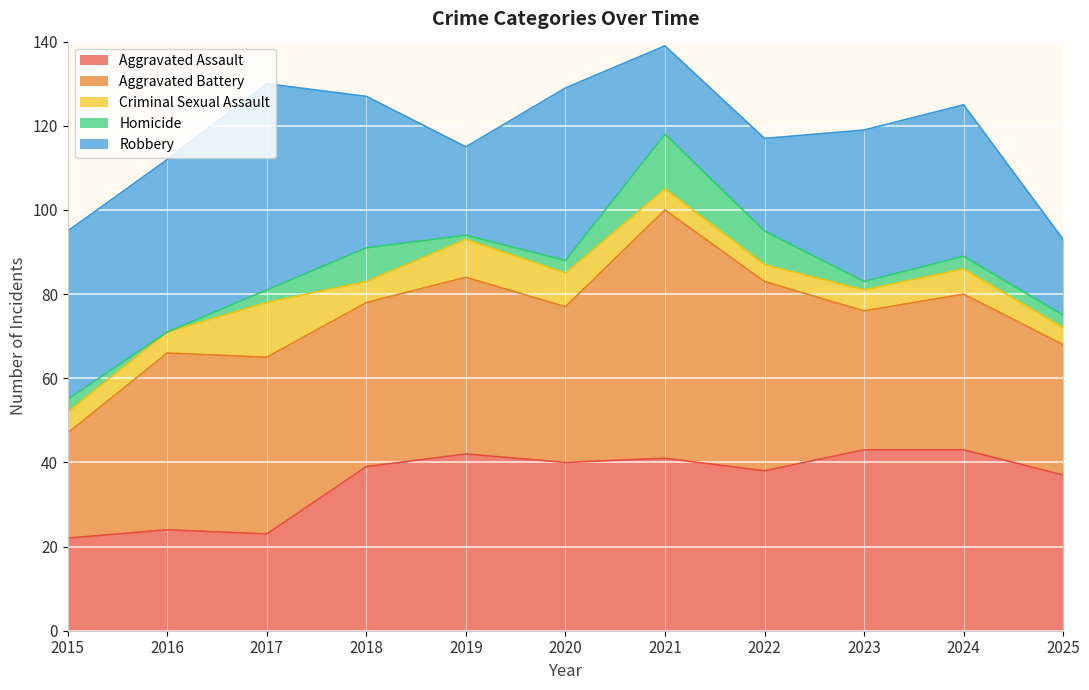

How many data points does each series have?

11